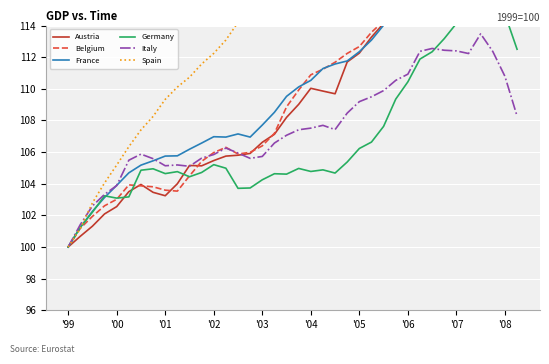

True or false: Italy has more than 1 interior local peaks.

True